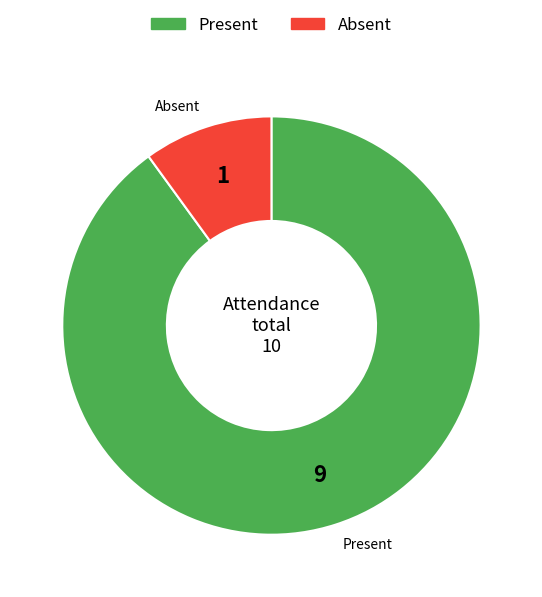

The Absent slice represents 10% of the pie. True or false?

True